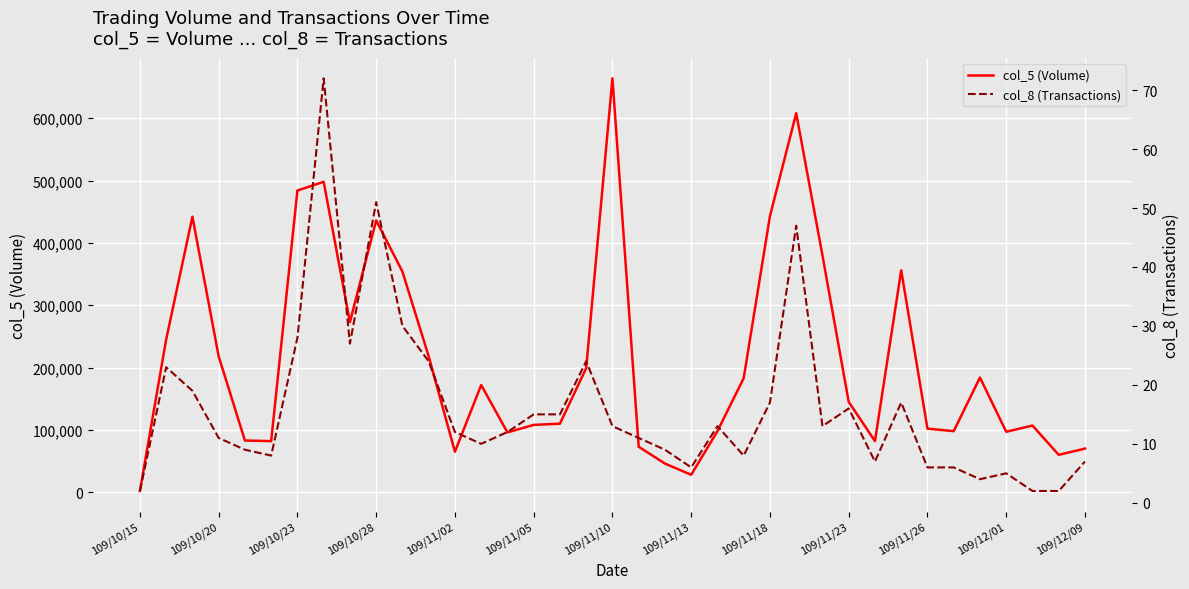

True or false: col_5 (Volume) and col_8 (Transactions) cross at least once.

False